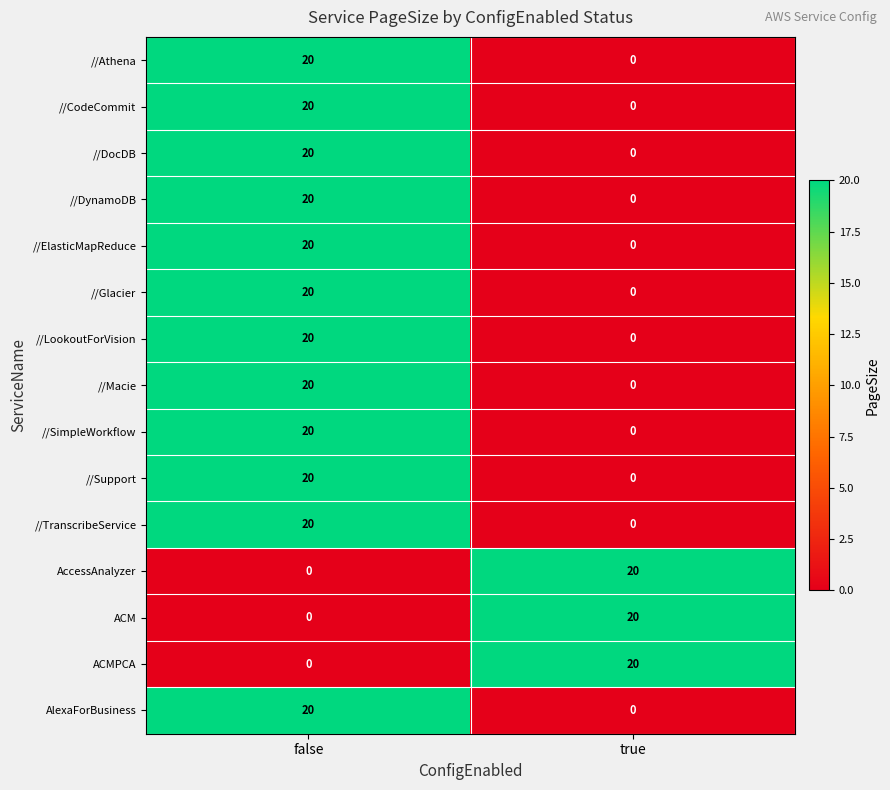

What is the difference between the maximum and minimum values in the ACMPCA series?

20